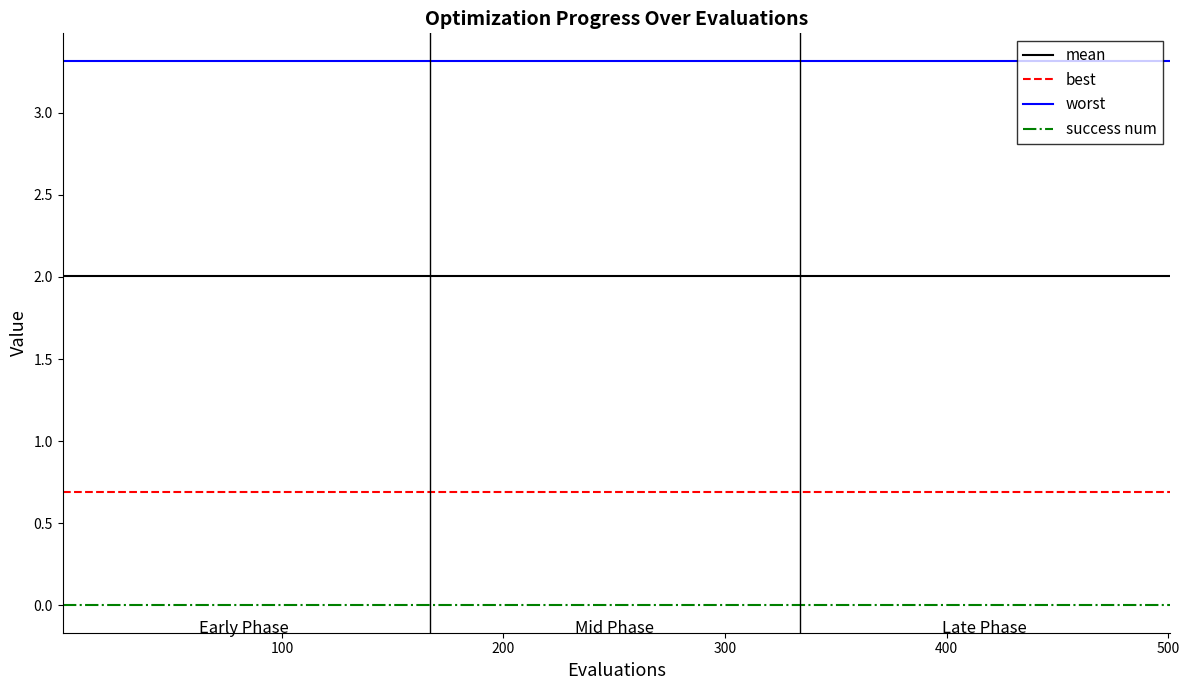

Does the chart have visible grid lines?

No